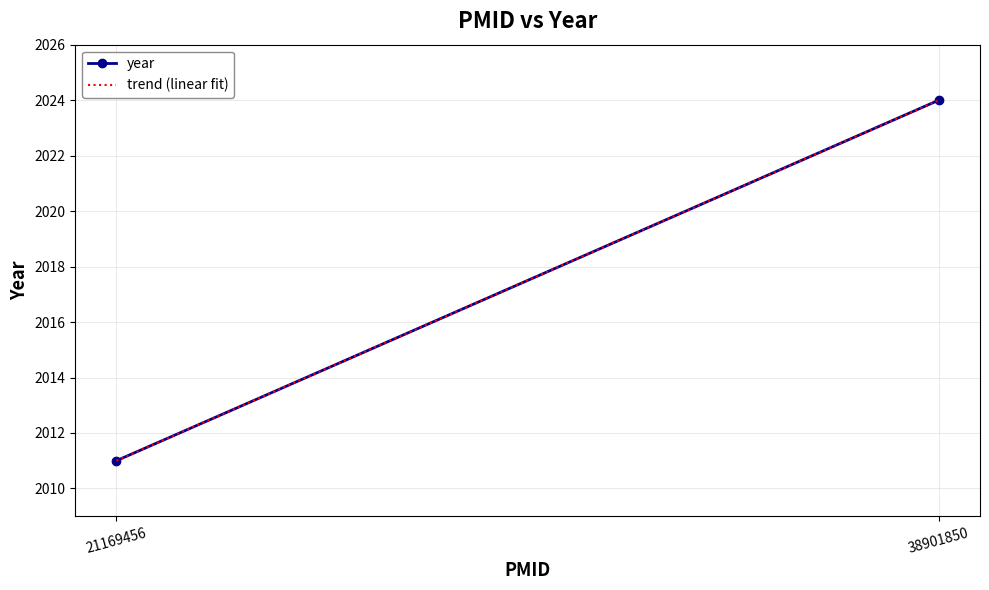

What is the minimum value shown in the chart?

2011